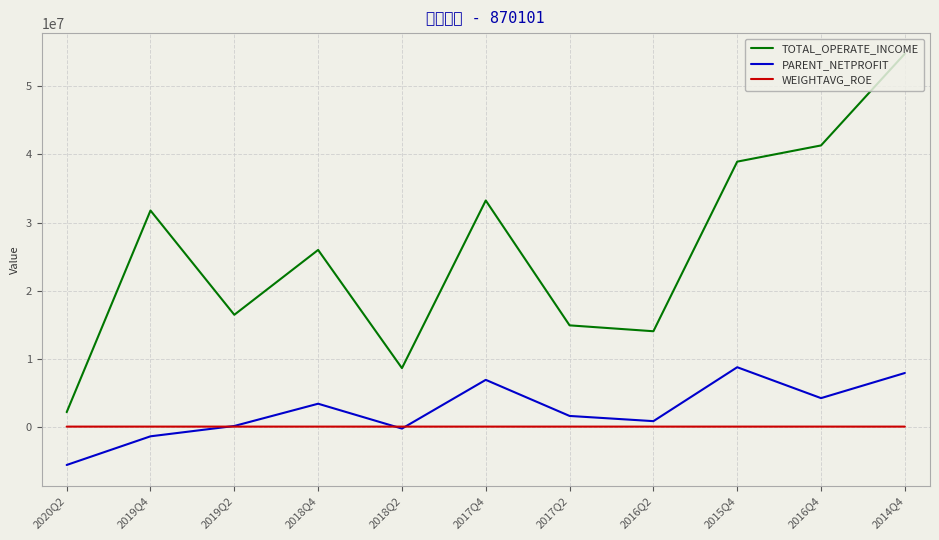

Reading left to right, extract all data points from this chart.

TOTAL_OPERATE_INCOME: 2119763.4	31762820.0	16436621.9	25967821.5	8596031.5	33234746.8	14883069.8	14017739.9	38946453.7	41328021.0	54814877.6
PARENT_NETPROFIT: -5638532.1	-1425390.9	93669.6	3364502.9	-287139.2	6872966.2	1568326.1	804129.4	8728946.2	4187301.0	7879344.6
WEIGHTAVG_ROE: -9.0	-2.4	0.7	7.3	-2.3	26.2	5.8	3.3	42.2	18.6	65.3